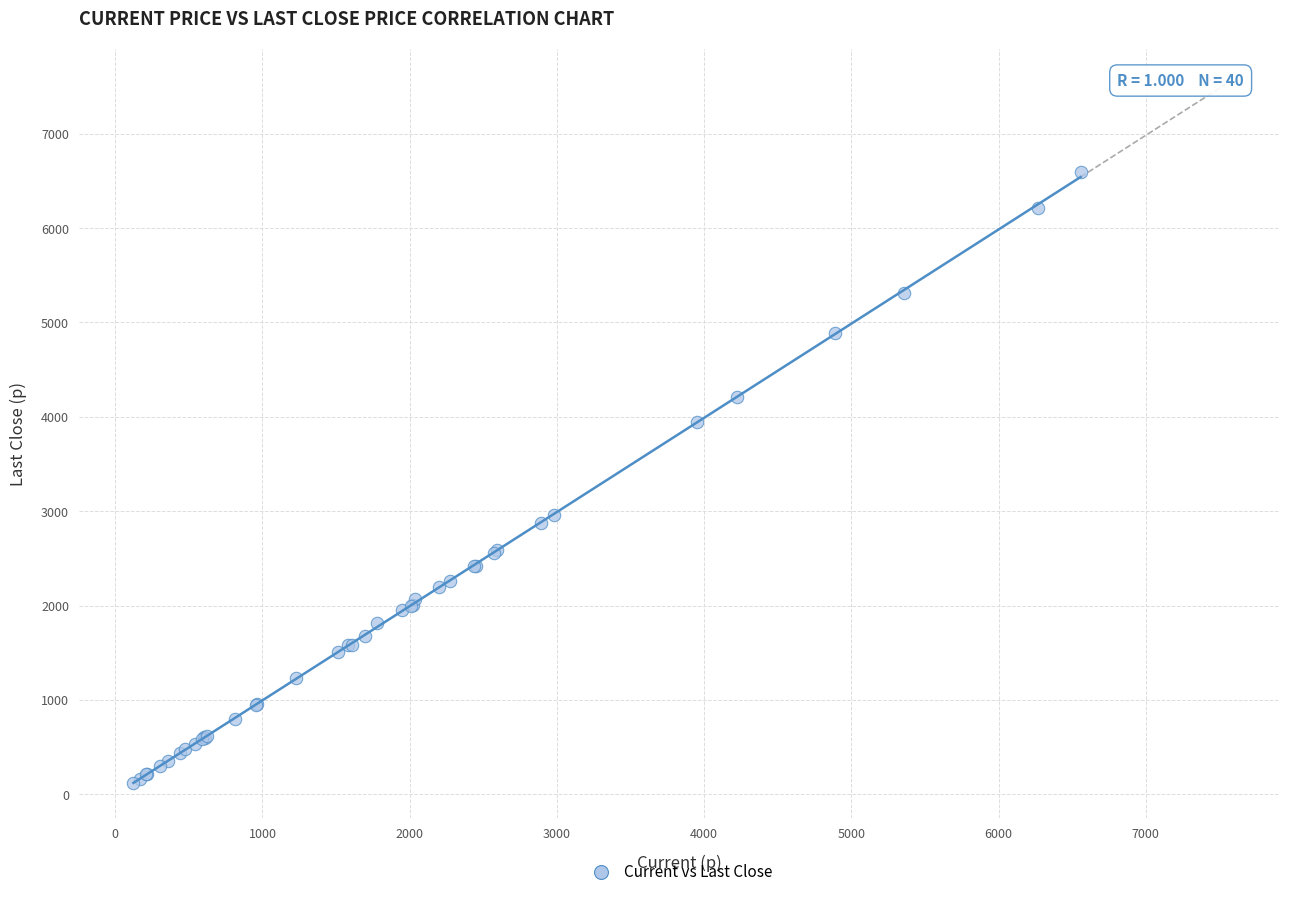

What Y value in the scatter plot is closest to 3359?

2962.5